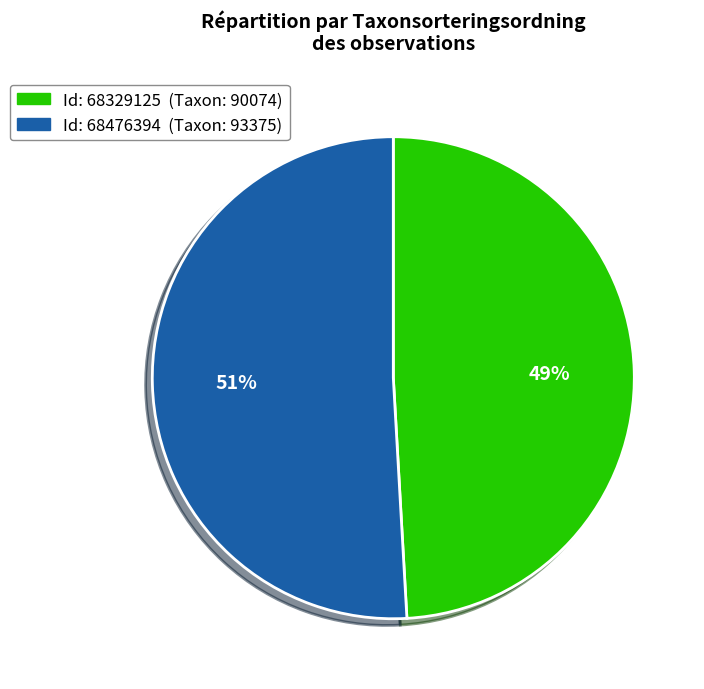

Is there any slice that represents more than half of the pie?

Yes